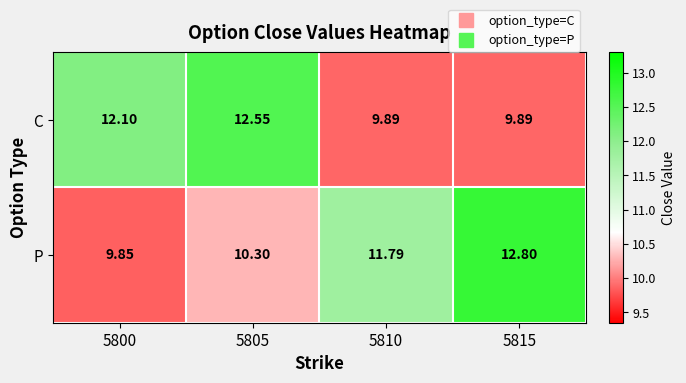

At which category is the sum across all series the highest?

5805